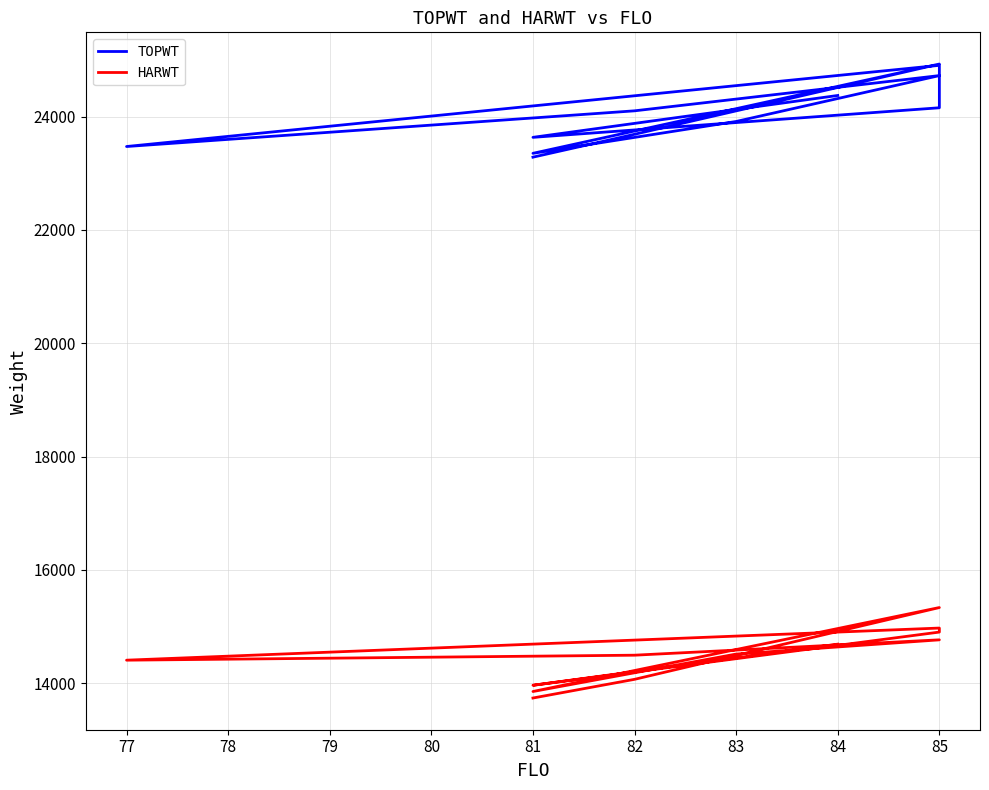

True or false: TOPWT and HARWT intersect in this chart.

False